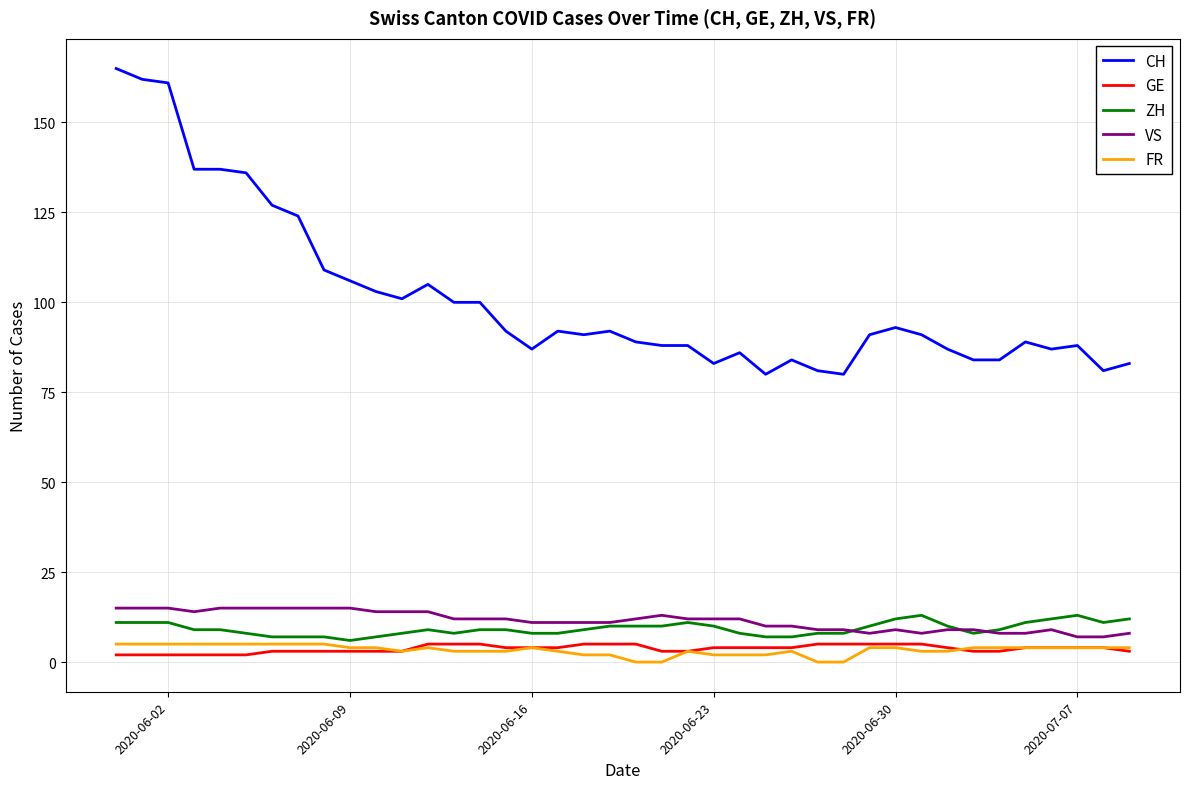

True or false: GE and CH cross at least once.

False